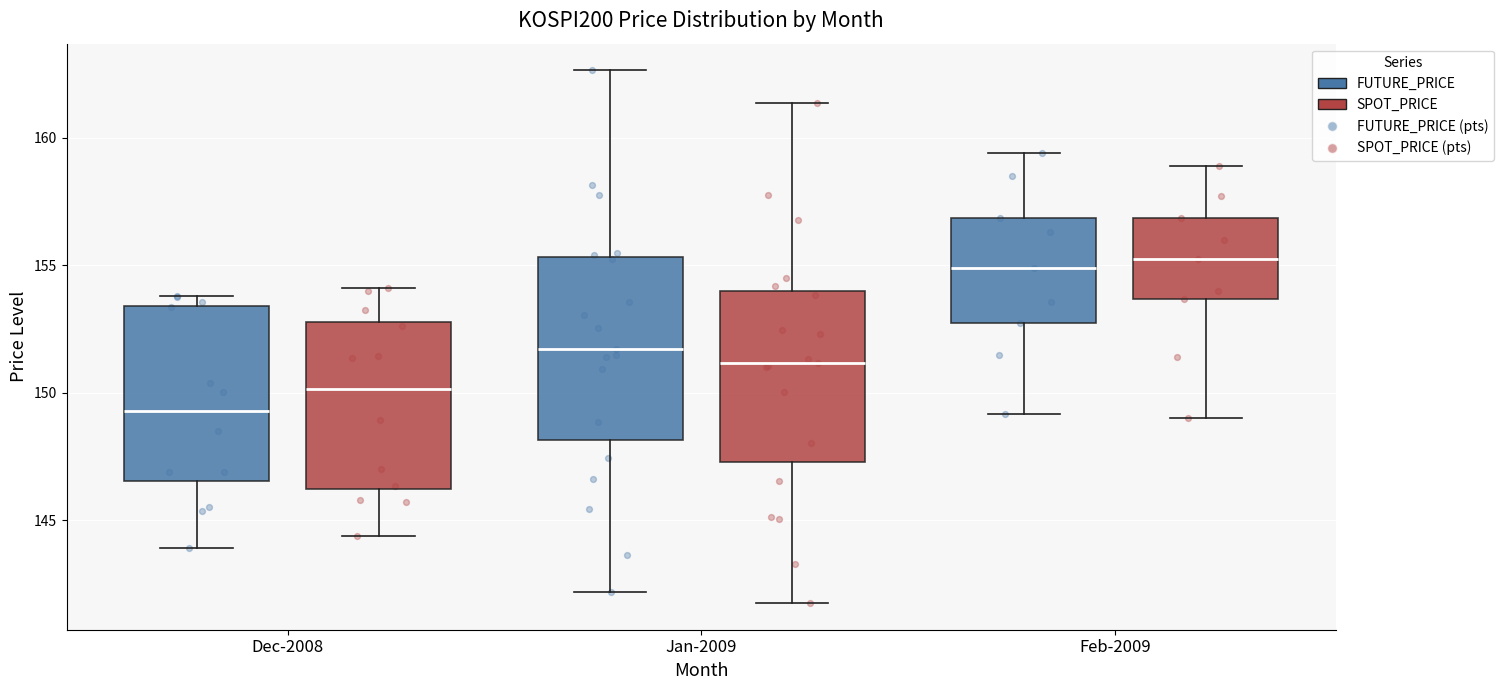

Reading left to right, transcribe this box plot: for each box, give where its median line is, the range the box spans, and where its two whiskers end, as read against the y-axis. The values are not printed on the chart, so give them approximately, as read against the axis.

Dec-2008 (FUTURE_PRICE): median 149.5, box 146.5 to 153.5, whiskers 144.0 to 154.0
Dec-2008 (SPOT_PRICE): median 150.0, box 146.0 to 153.0, whiskers 144.5 to 154.0
Jan-2009 (FUTURE_PRICE): median 151.5, box 148.0 to 155.5, whiskers 142.0 to 162.5
Jan-2009 (SPOT_PRICE): median 151.0, box 147.5 to 154.0, whiskers 142.0 to 161.5
Feb-2009 (FUTURE_PRICE): median 155.0, box 153.0 to 157.0, whiskers 149.0 to 159.5
Feb-2009 (SPOT_PRICE): median 155.5, box 153.5 to 157.0, whiskers 149.0 to 159.0